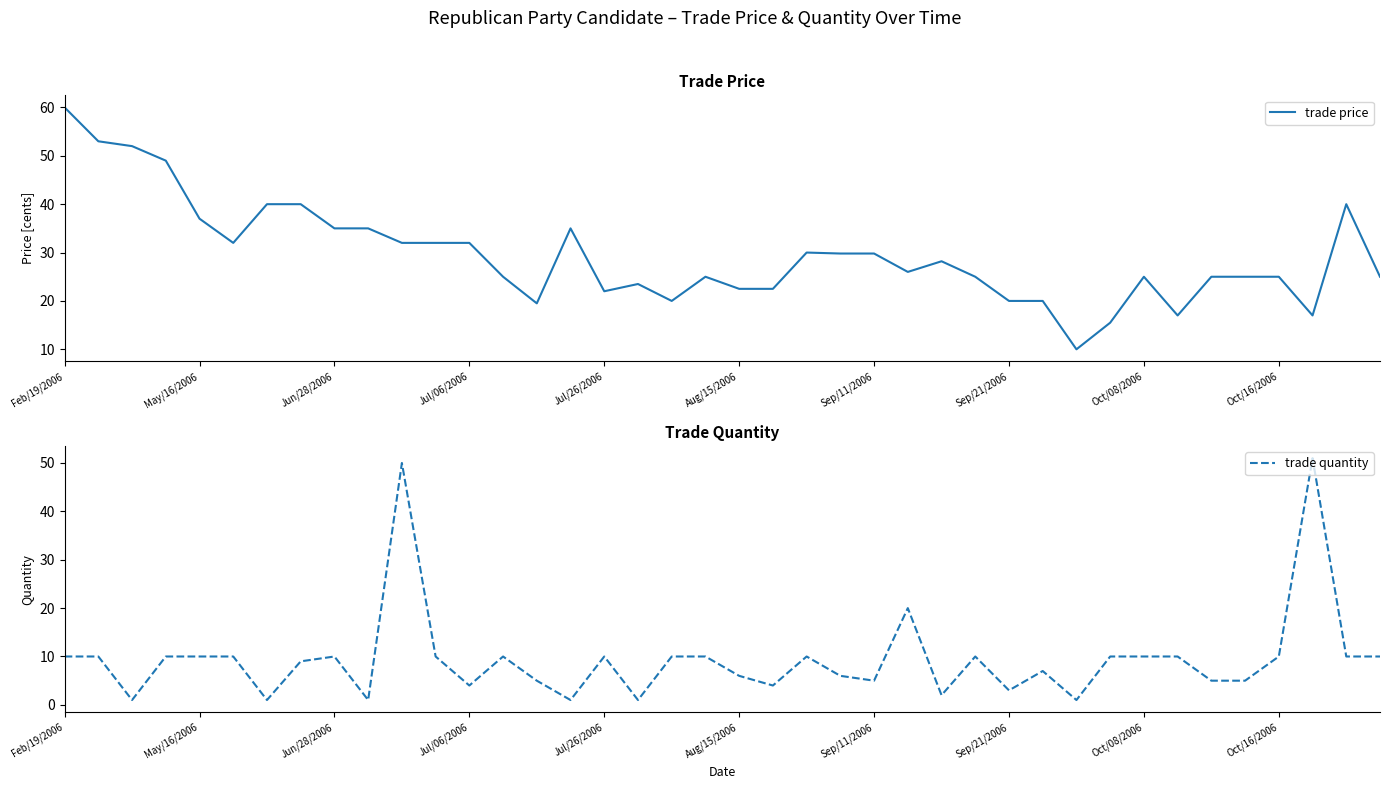

The value of trade price at 21 is 22.5. True or false?

True